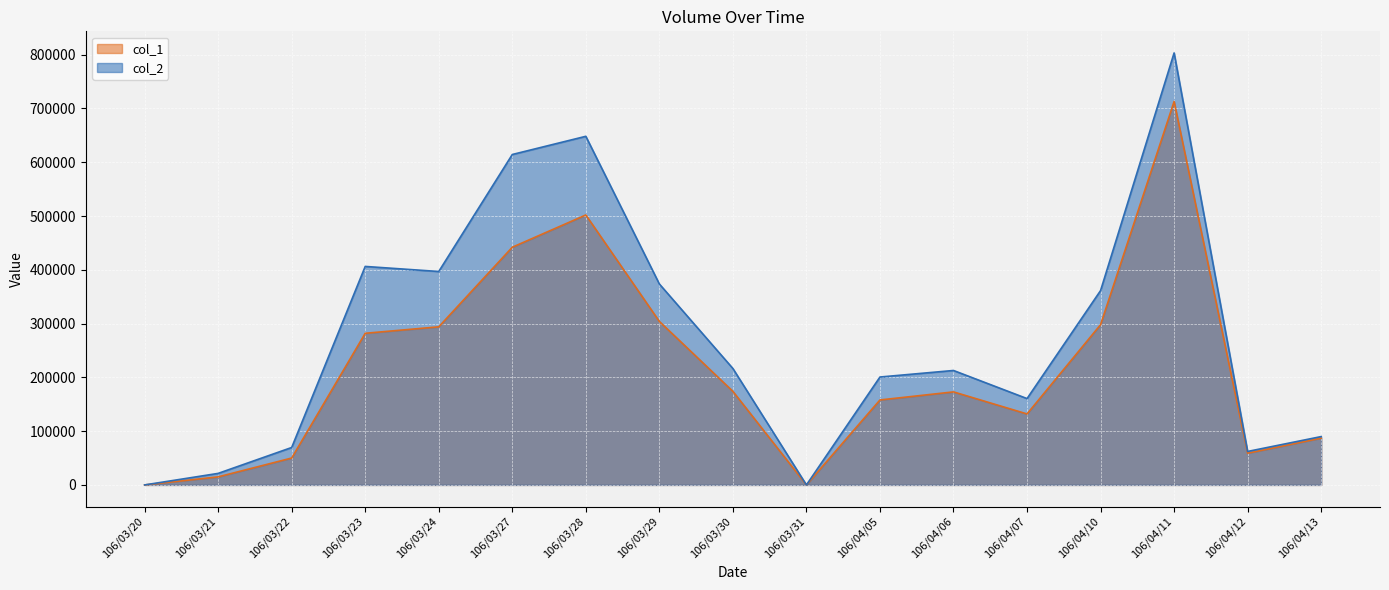

How many interior local peaks does the col_1 series have?

3